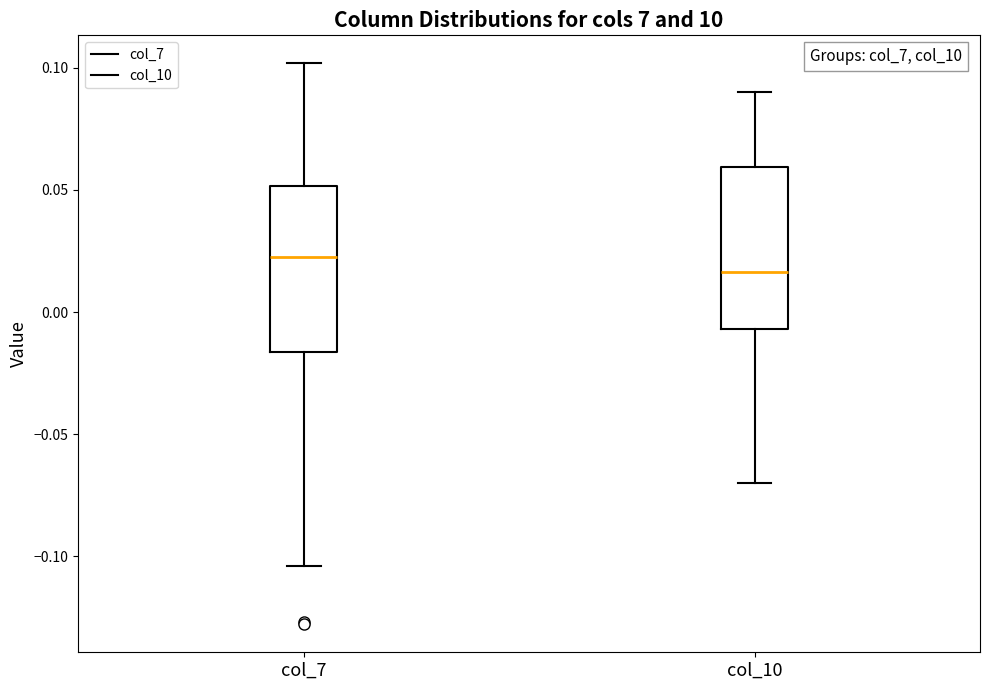

Which box's median line is the lowest?

col_10